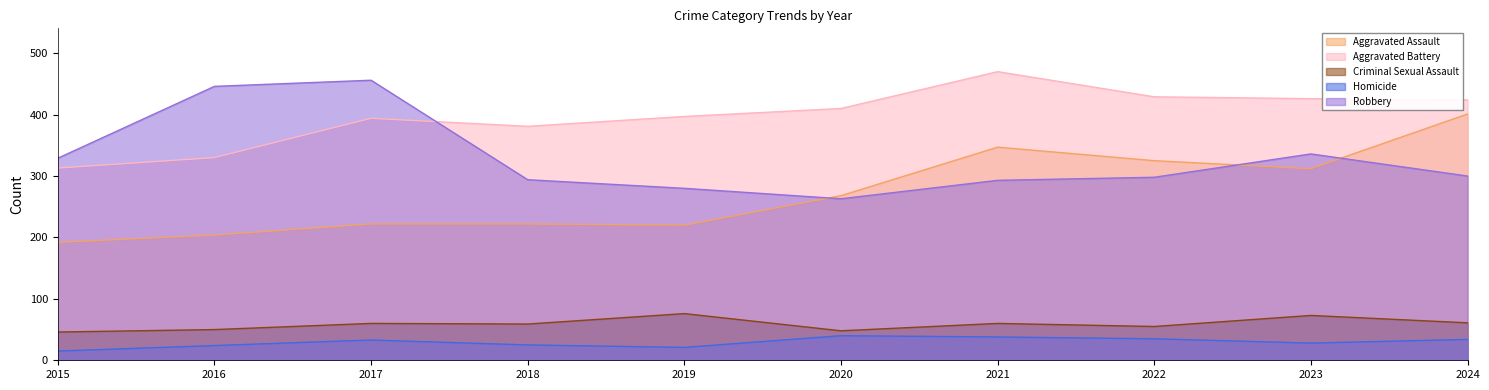

At 2021, list the series in order from largest to smallest.

Aggravated Battery, Aggravated Assault, Robbery, Criminal Sexual Assault, Homicide